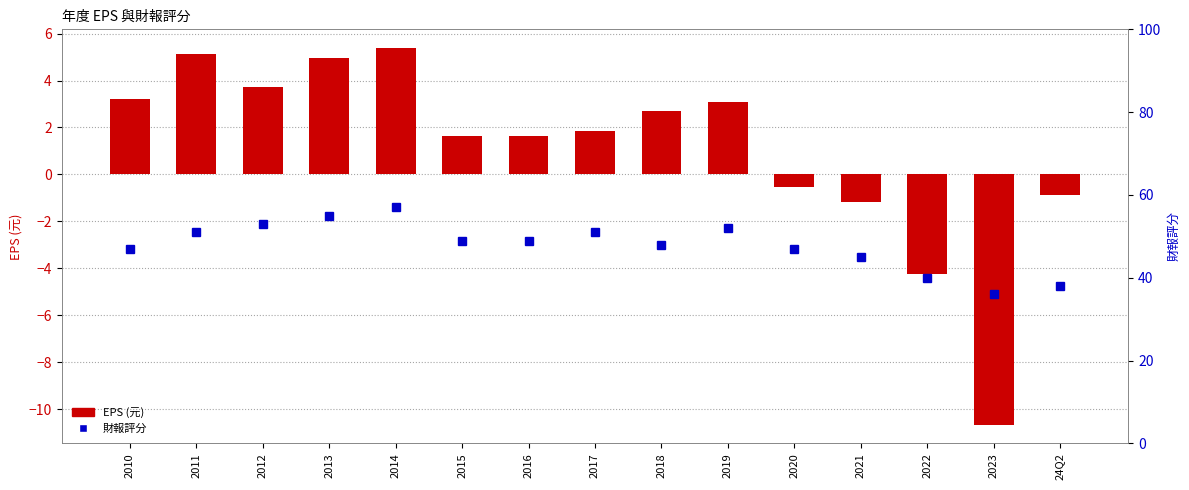

How many negative values does the EPS (元) series have?

5